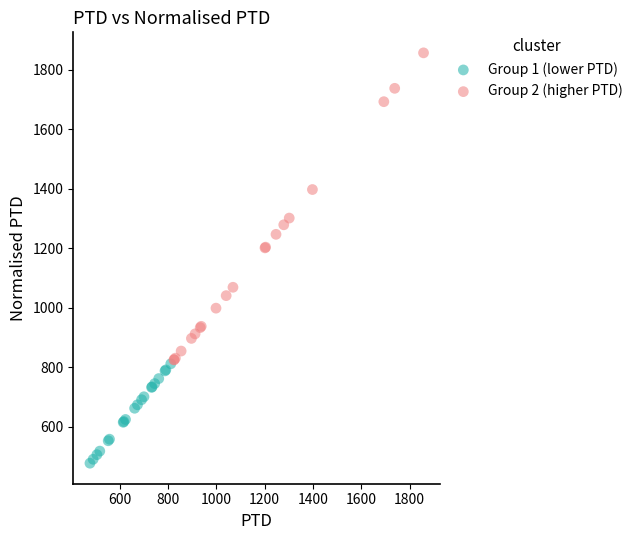

What are all the series names shown in the legend?

Group 1 (lower PTD), Group 2 (higher PTD)